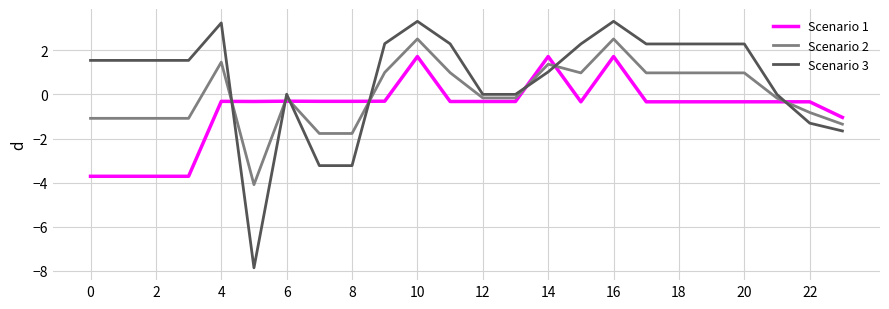

List the series in order of their peak value, lowest first.

Scenario 1, Scenario 2, Scenario 3